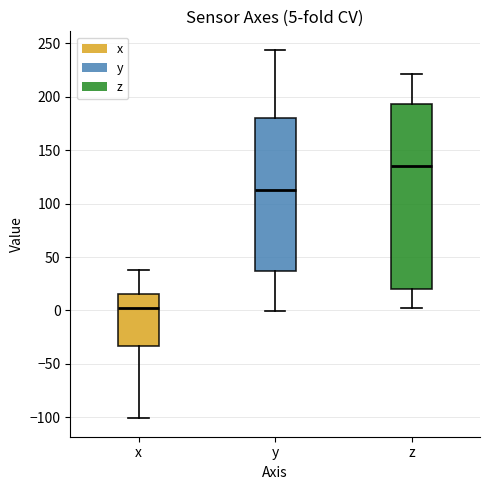

Which box has the lowest median line?

x